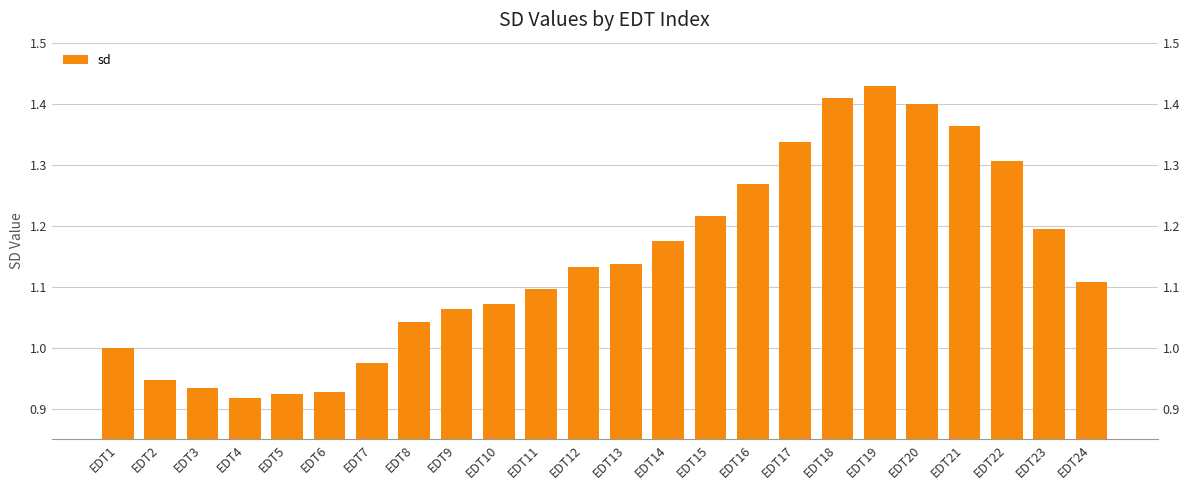

Reading left to right, transcribe all the data shown in this chart.

1.0	0.9	0.9	0.9	0.9	0.9	1.0	1.0	1.1	1.1	1.1	1.1	1.1	1.2	1.2	1.3	1.3	1.4	1.4	1.4	1.4	1.3	1.2	1.1